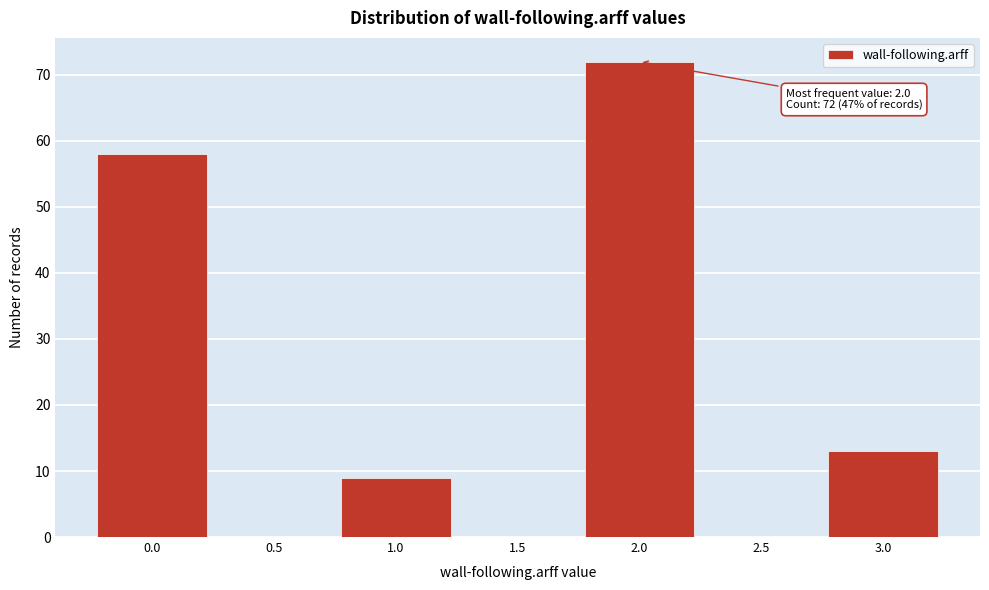

Over which range of the x-axis is the bar tallest?

1.75 to 2.25